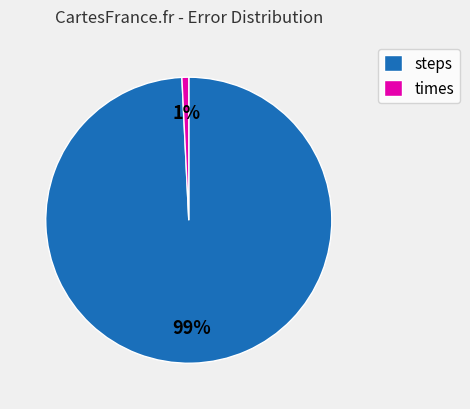

Do steps and times together represent more than half of the pie?

Yes